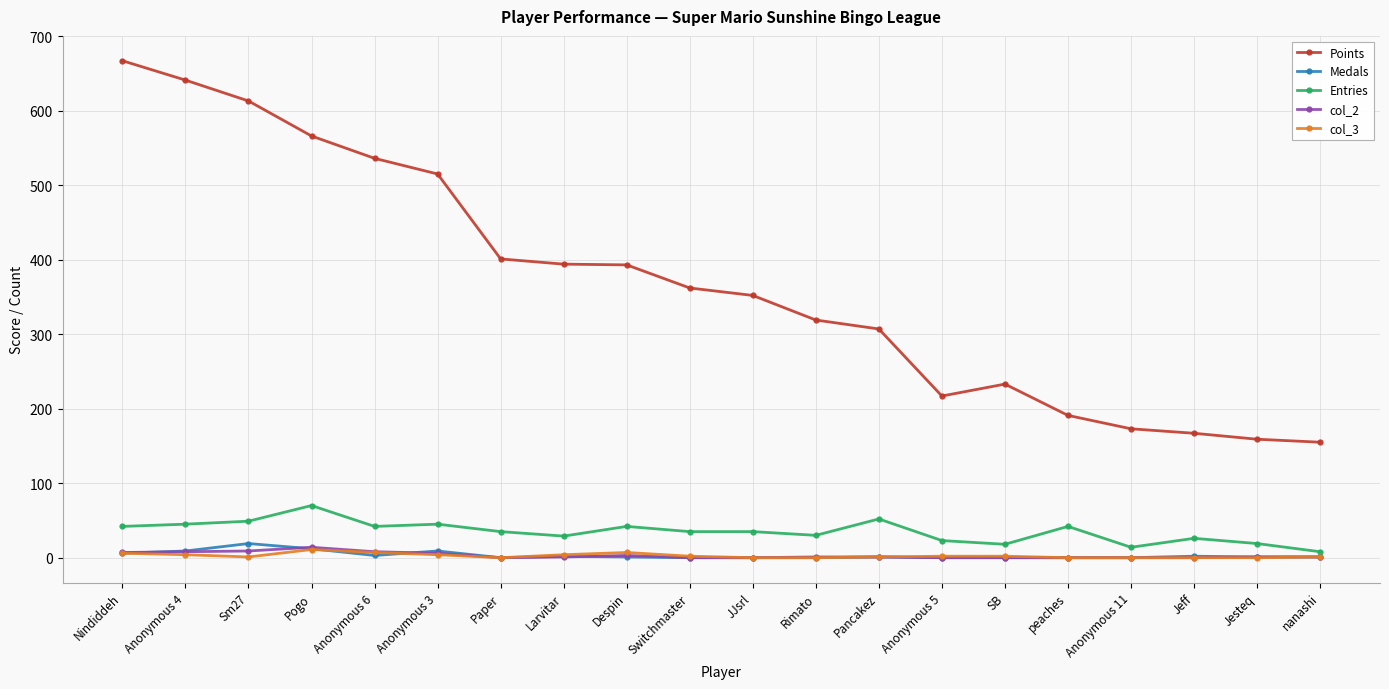

True or false: Points and Medals cross at least once.

False